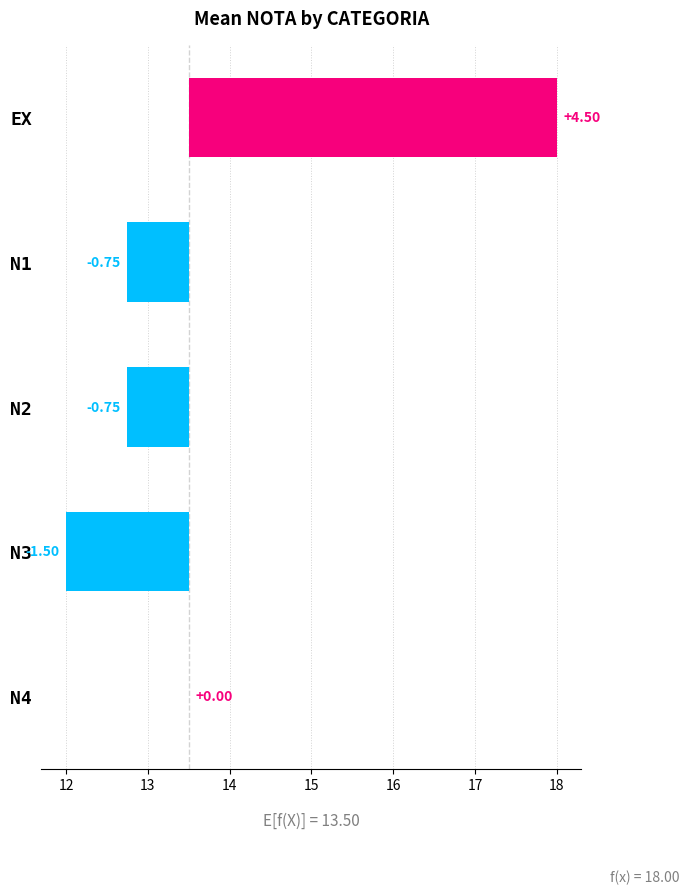

What is the value of the 2nd bar from the left?

-0.8